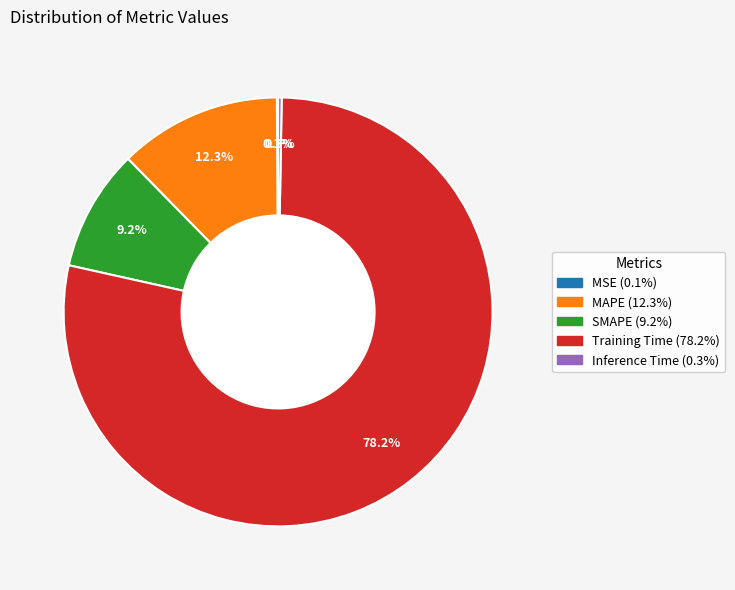

Is Training Time the majority of the pie?

Yes